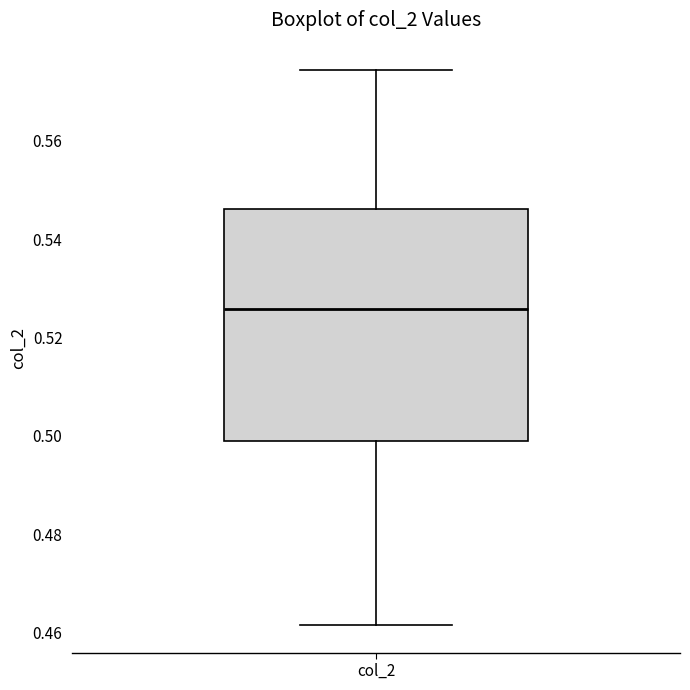

Transcribe this box plot: give where the median line is, the range the box spans, and where the two whiskers end, as read against the y-axis. The values are not printed on the chart, so give them approximately, as read against the axis.

median 0.526, box 0.500 to 0.546, whiskers 0.462 to 0.574